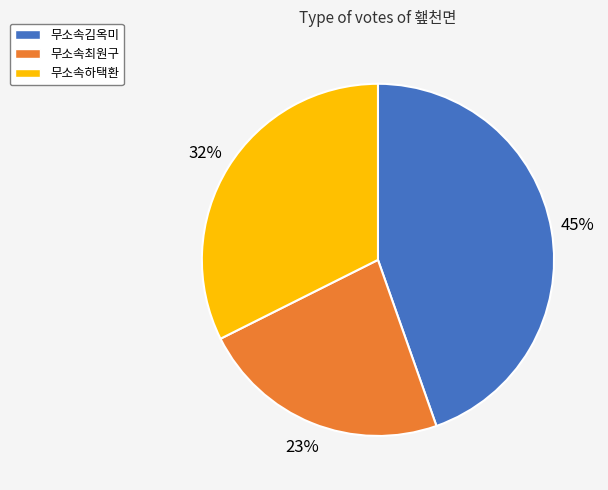

What is the ratio of the value at 무소속하택환 to the value at 무소속김옥미?

0.7